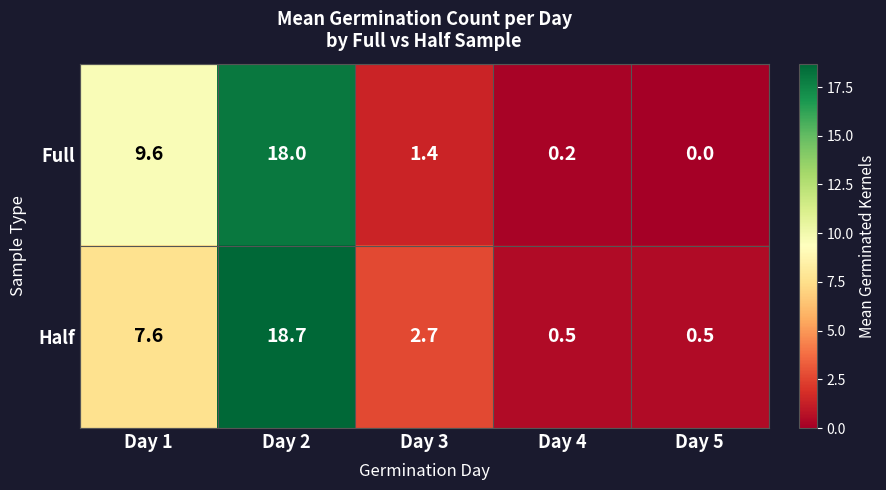

What is the sum of the Full values at Day 2 and Day 5?

18.0